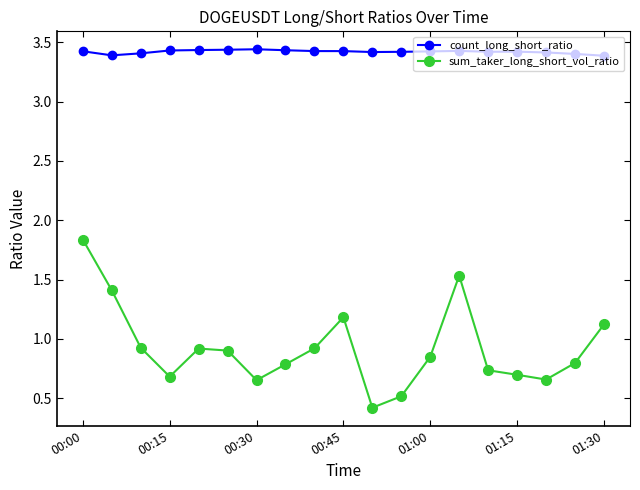

List the series in order of their overall mean, lowest first.

sum_taker_long_short_vol_ratio, count_long_short_ratio